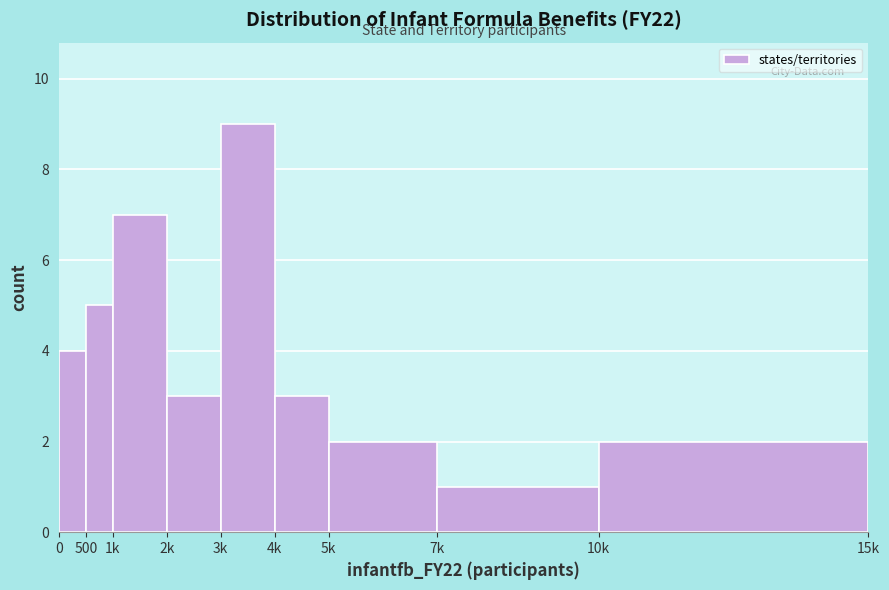

Reading left to right, transcribe all the data shown in this chart.

4	5	7	3	9	3	2	1	2